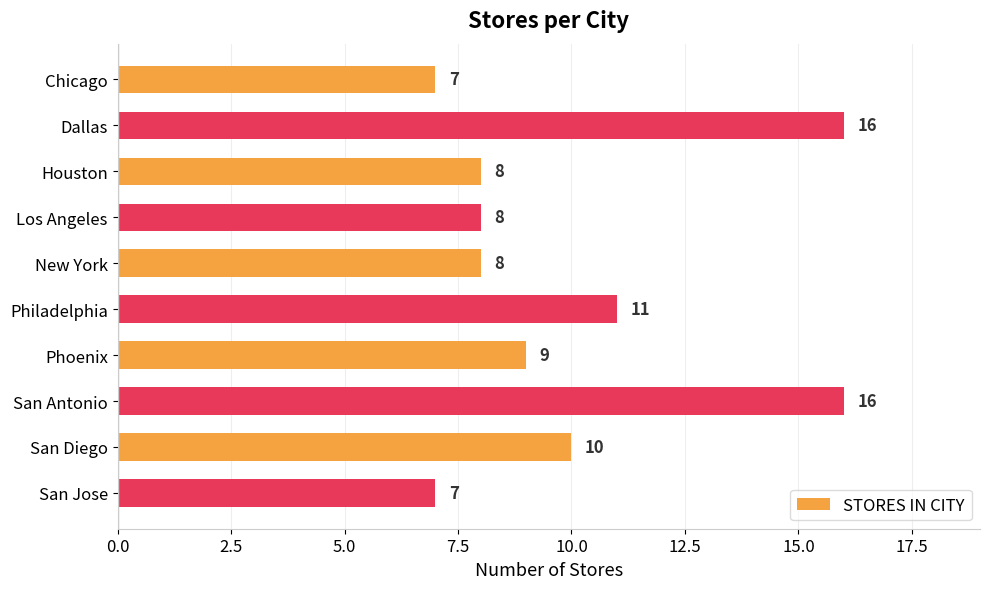

What is the value of the 2nd bar from the top?

16